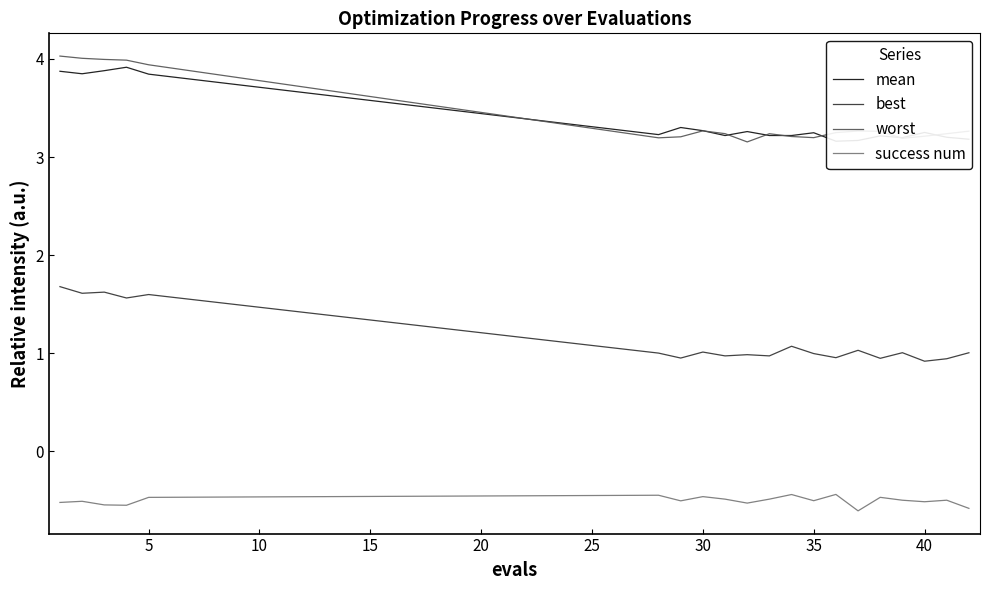

Which series has the widest spread of values?

worst